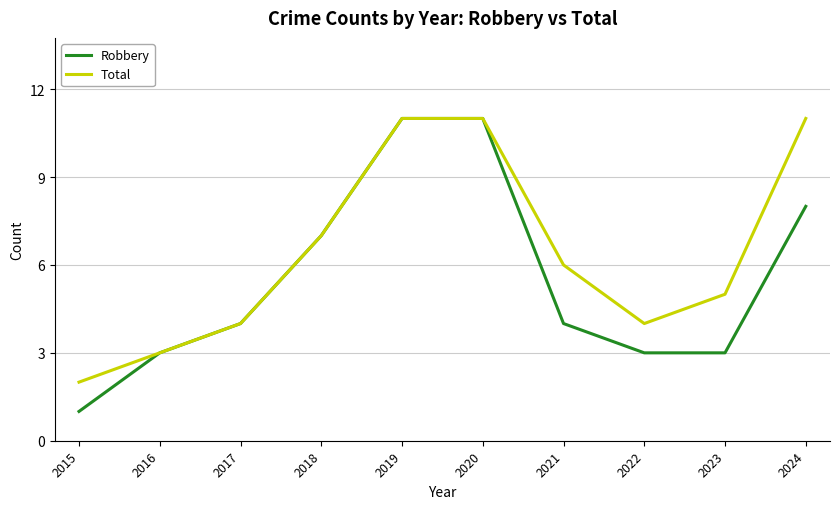

What is the lowest value of the Robbery series?

1